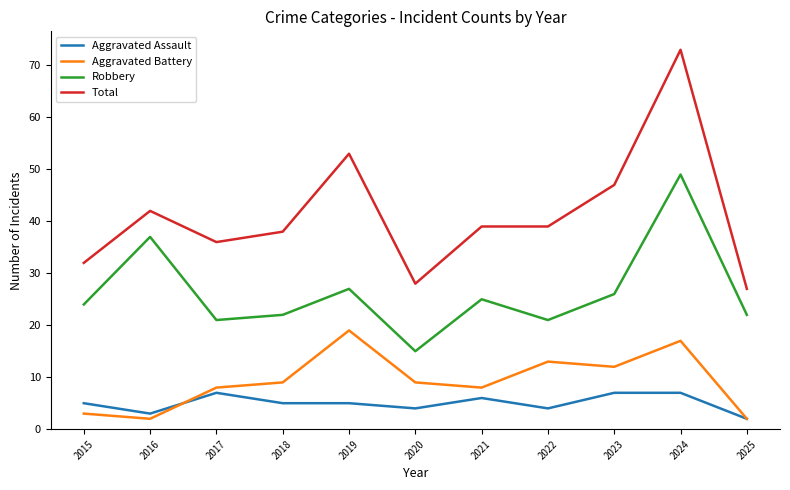

List the series in order of their peak value, highest first.

Total, Robbery, Aggravated Battery, Aggravated Assault